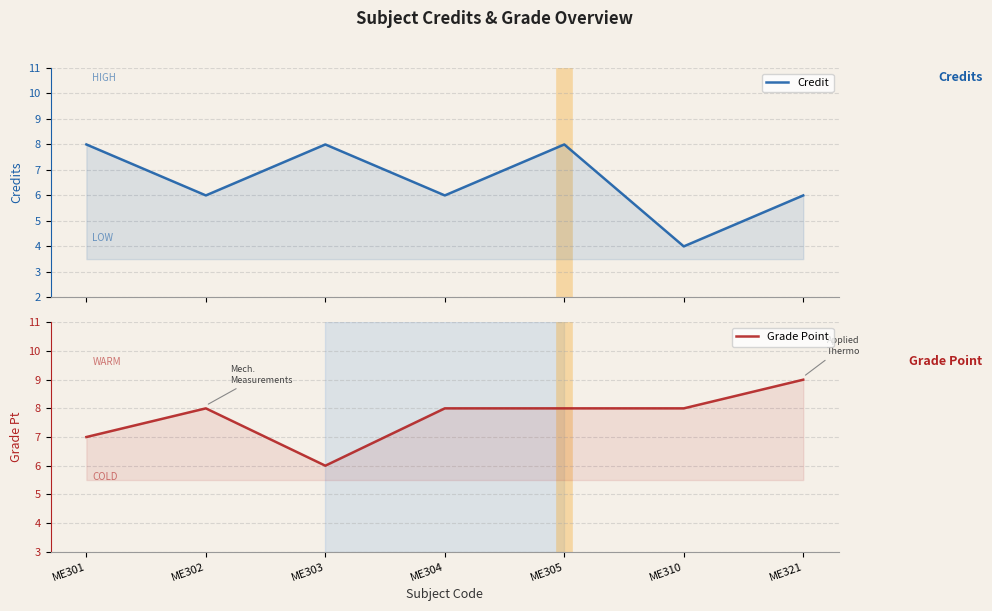

How many values in the Credit series exceed 6?

3